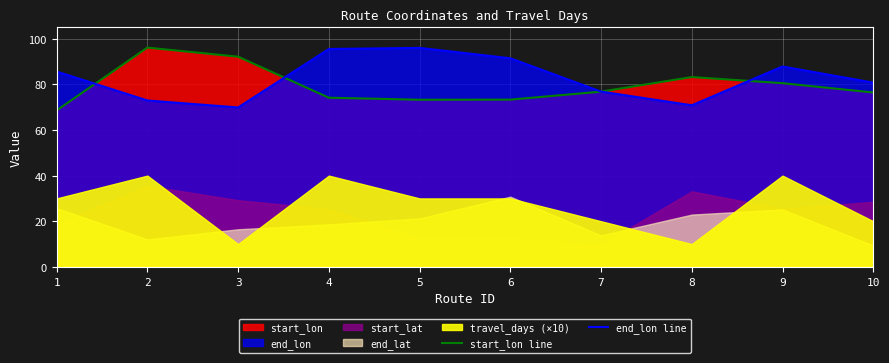

The value of start_lon line at 2 is 96.1. True or false?

True